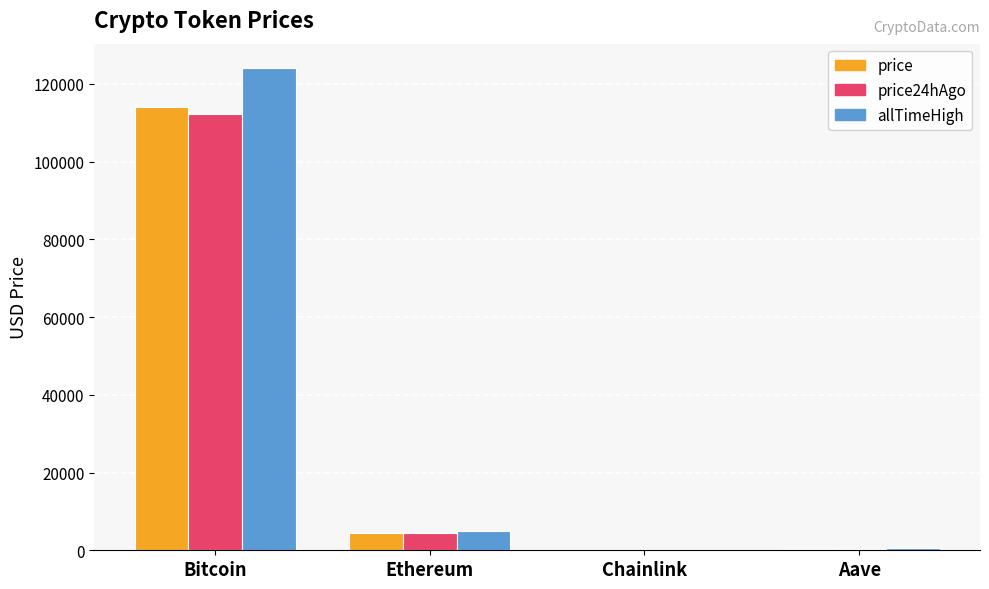

Are the bars horizontal?

No